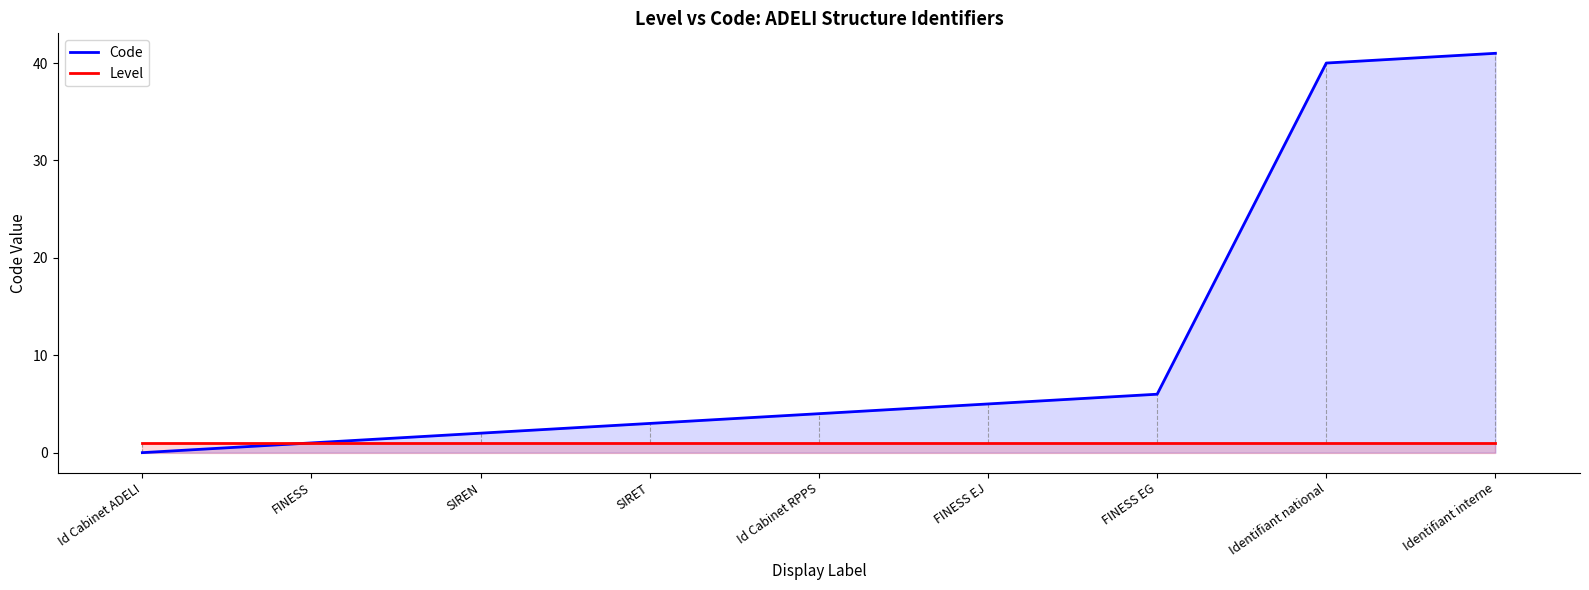

How many lines are shown in the chart?

2